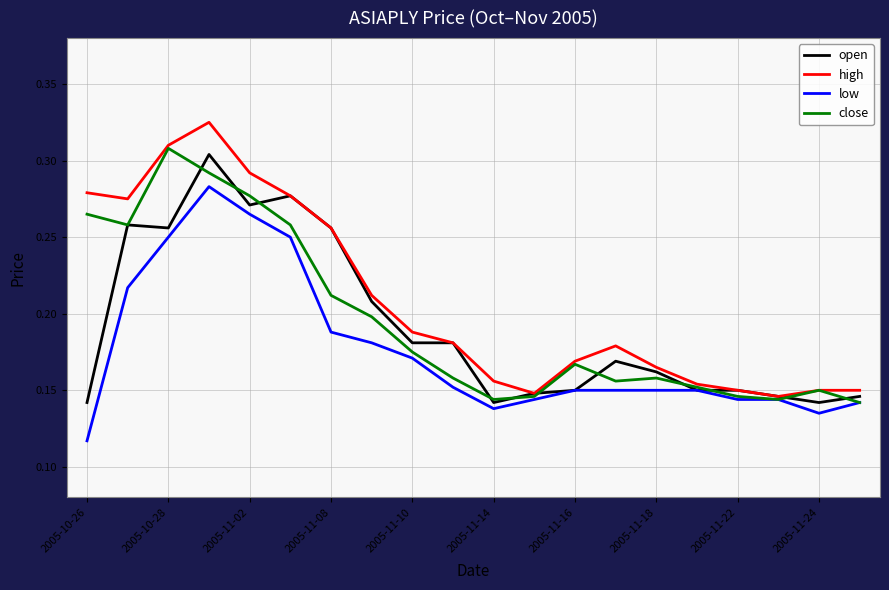

Which series has the largest total across all categories?

high